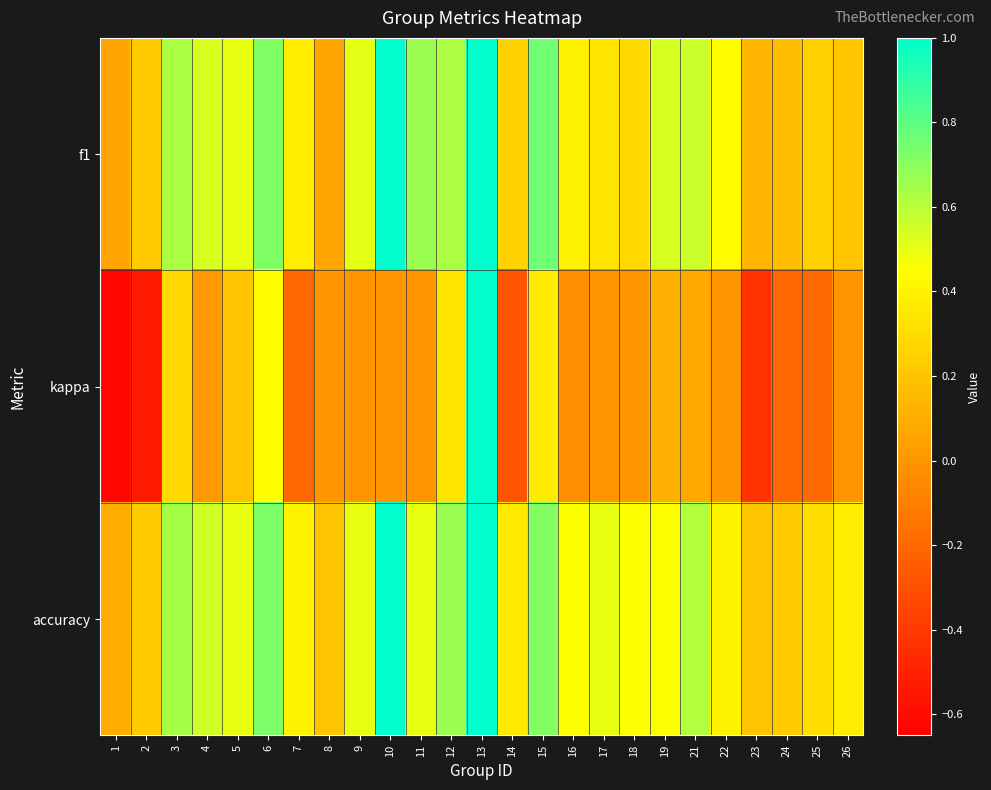

Count the number of categories in the chart.

25